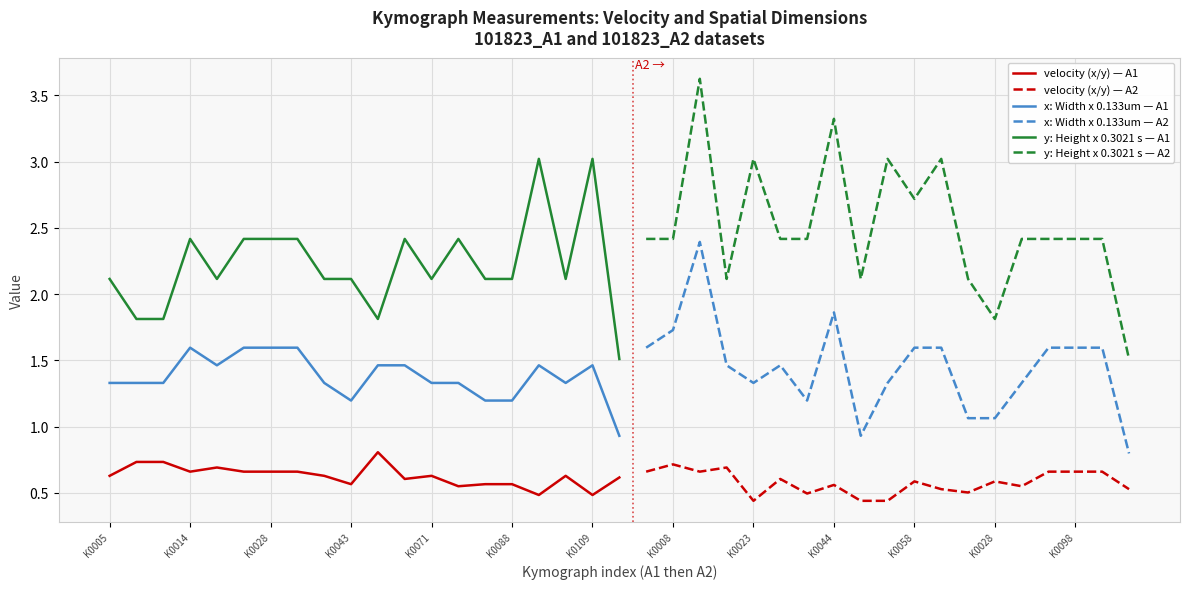

Which series has the largest total across all categories?

y: Height x 0.3021 s